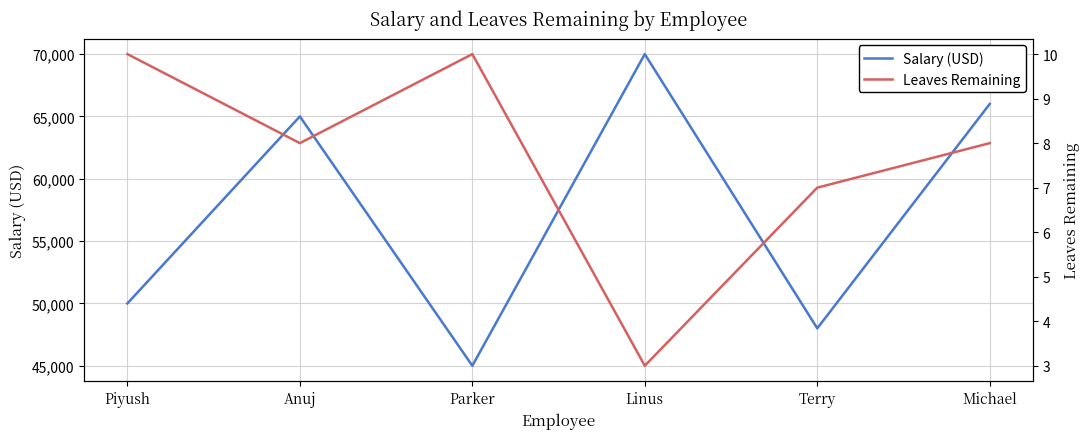

True or false: Salary (USD) and Leaves Remaining intersect in this chart.

False